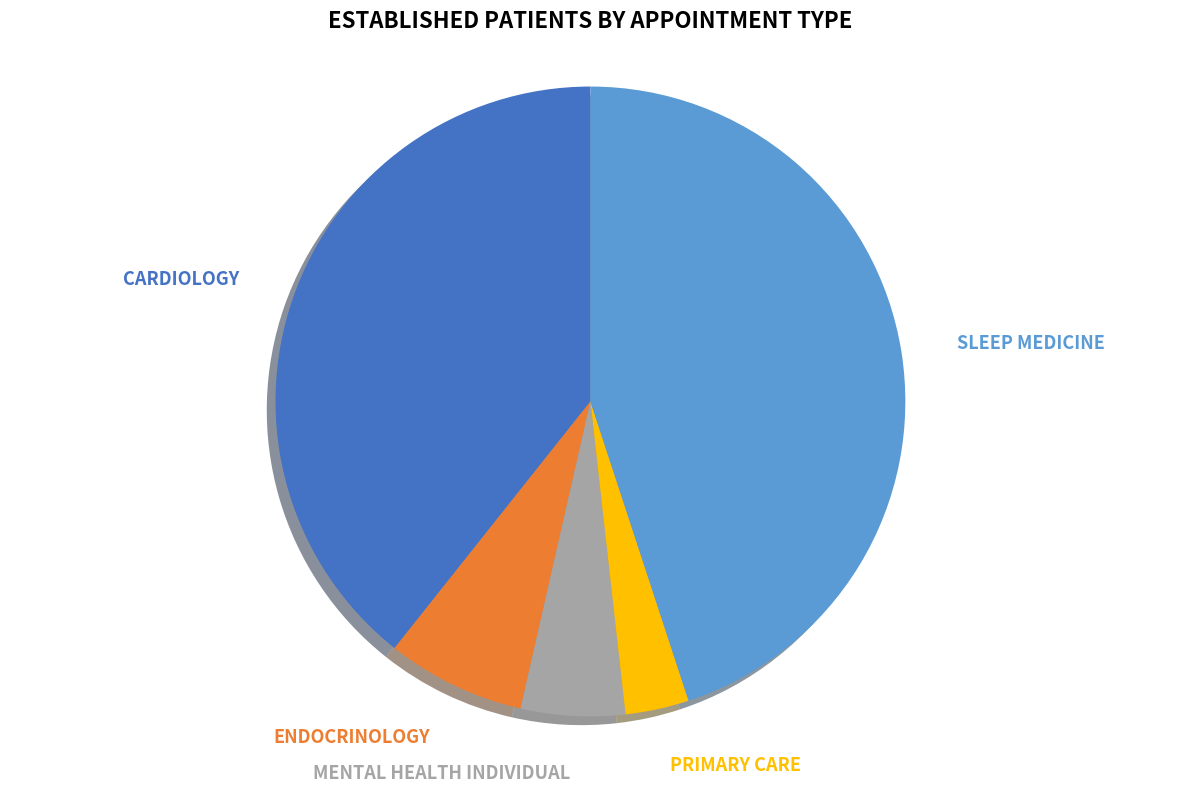

To the nearest percent, what portion does MENTAL HEALTH INDIVIDUAL represent?

5%